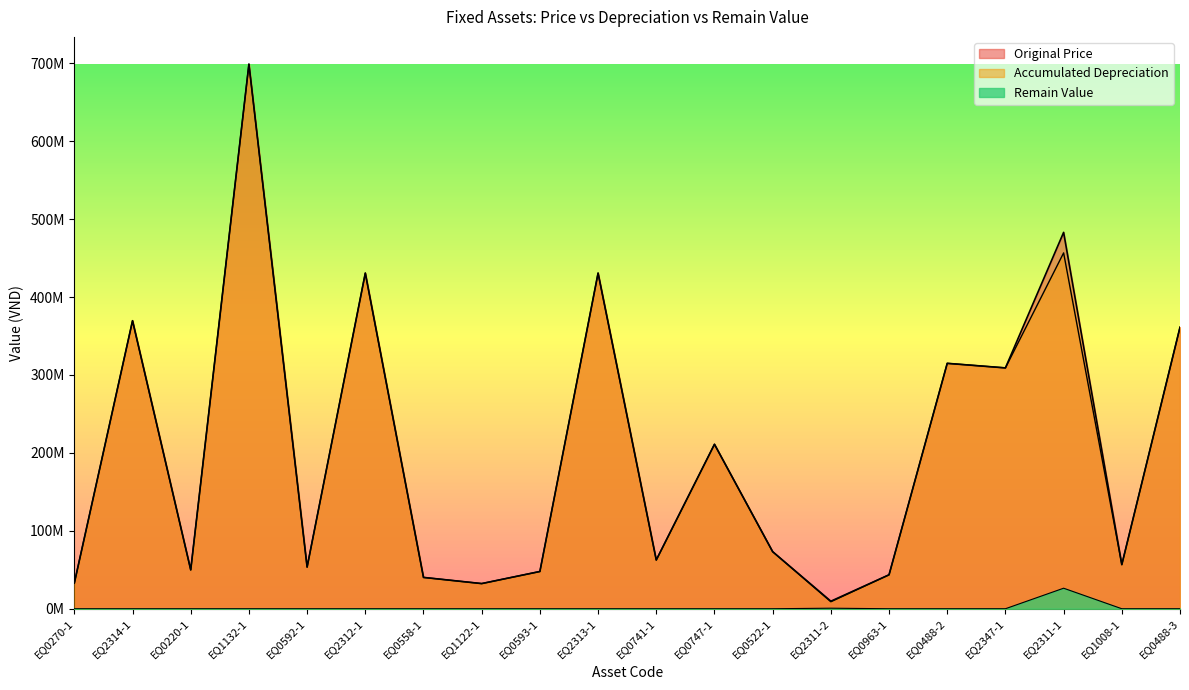

How many data points in Accumulated Depreciation are less than 73225499?

10